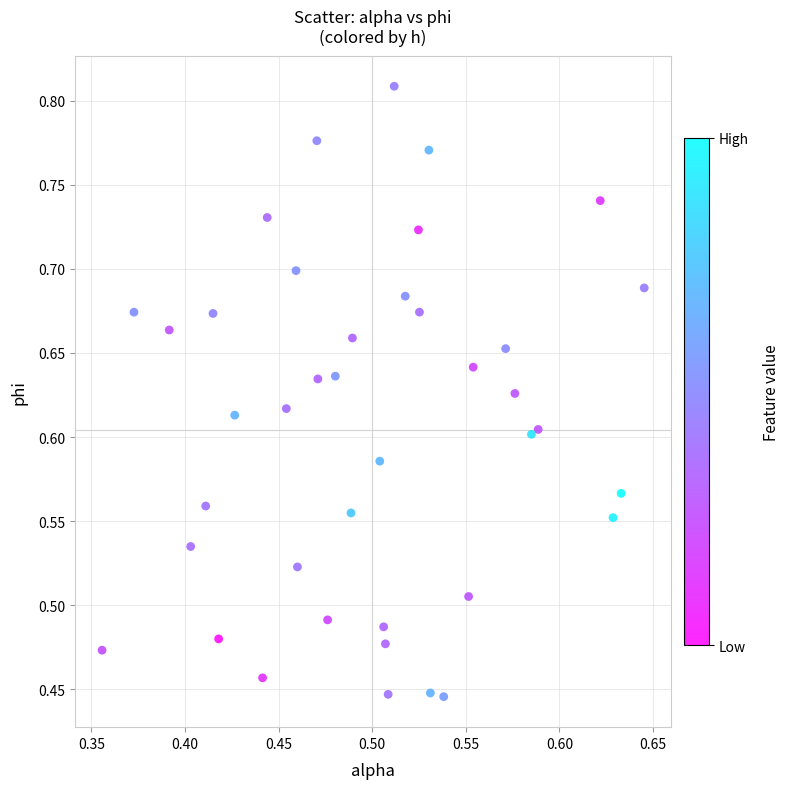

What is the range of X values (max minus min)?

0.3